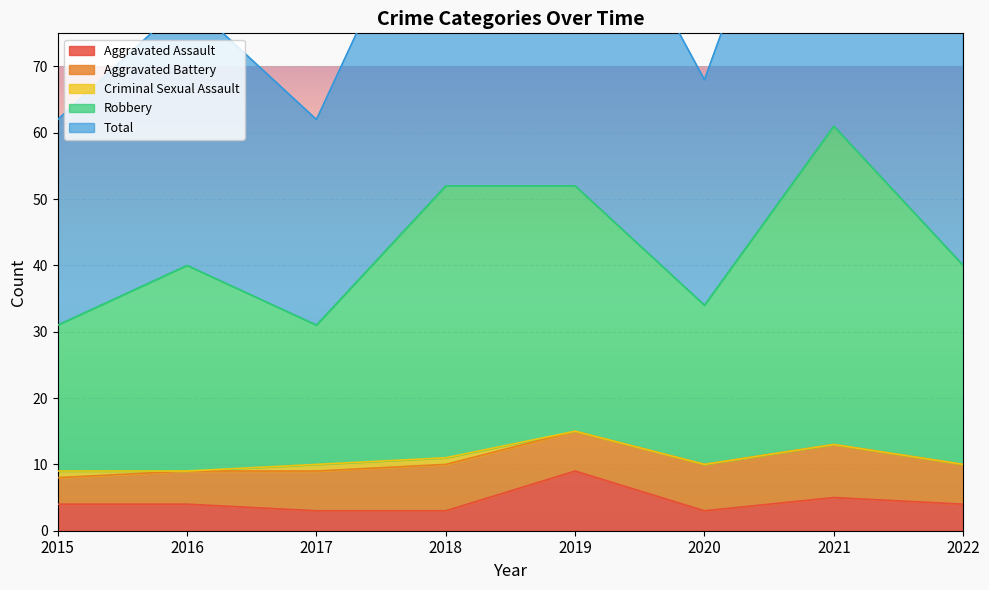

True or false: Robbery has a value of 61 at 2021.

True